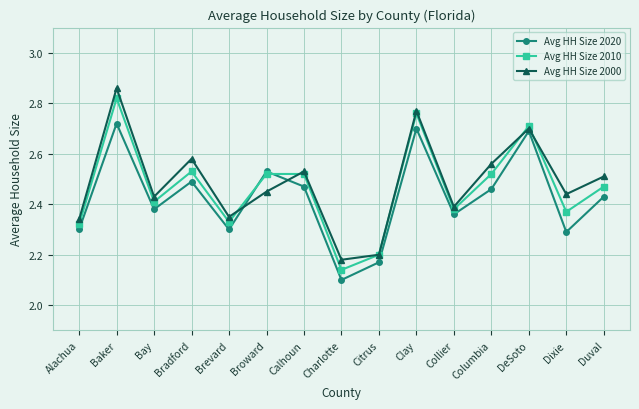

What is the difference between the Avg HH Size 2010 values at Citrus and Charlotte?

0.1